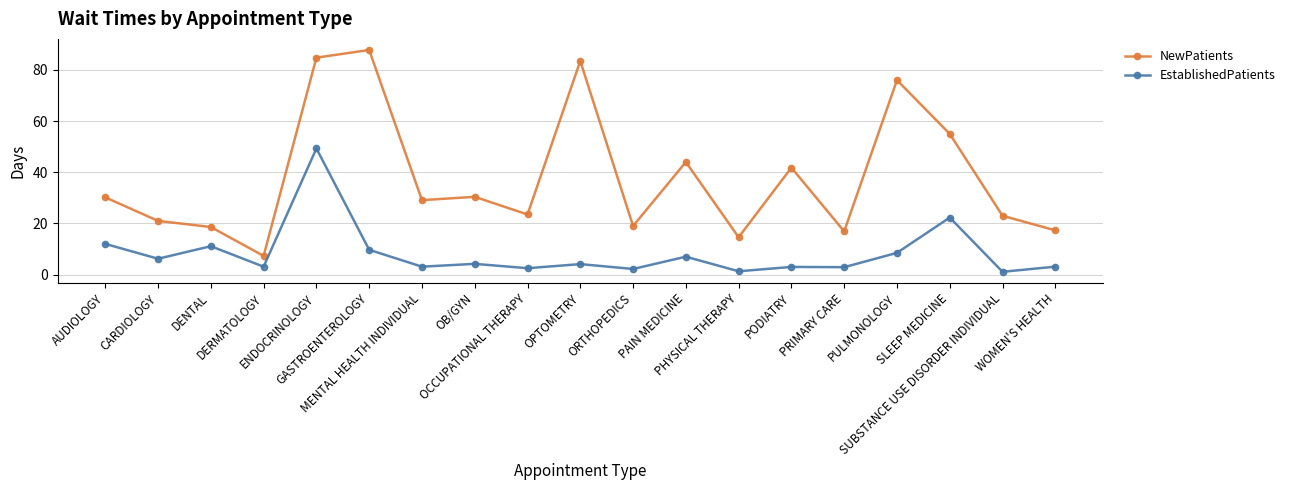

Rank the series by their maximum value, from lowest to highest.

EstablishedPatients, NewPatients